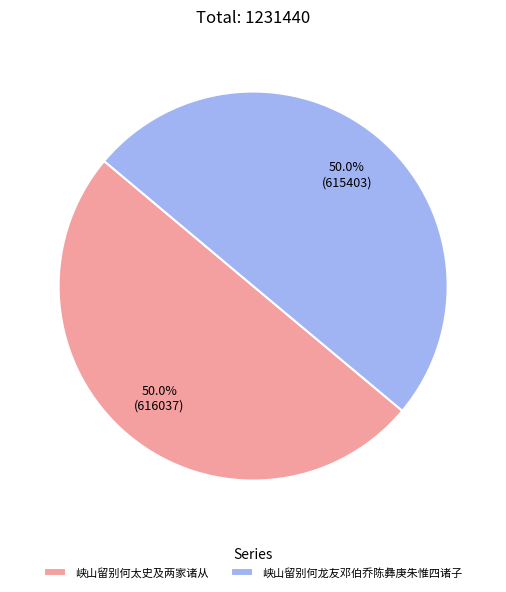

True or false: 峡山留别何太史及两家诸从 accounts for 36% of the total.

False